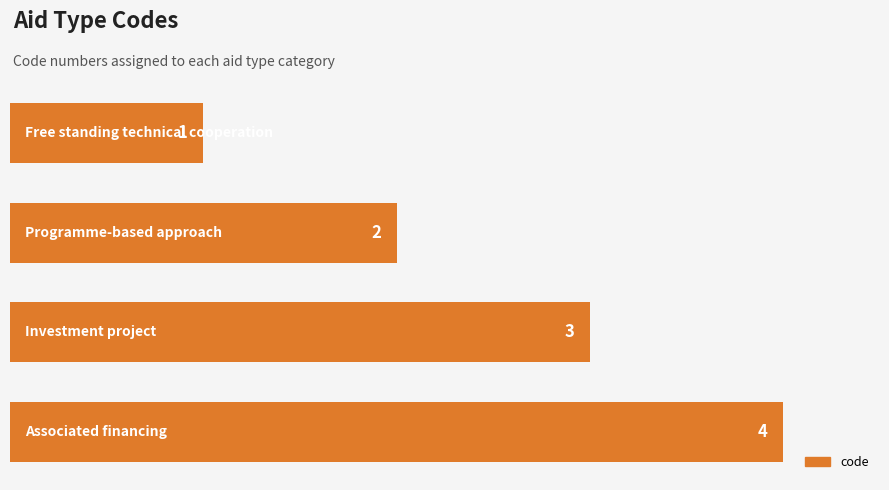

Reading bottom to top, extract all data points from this chart.

4	3	2	1